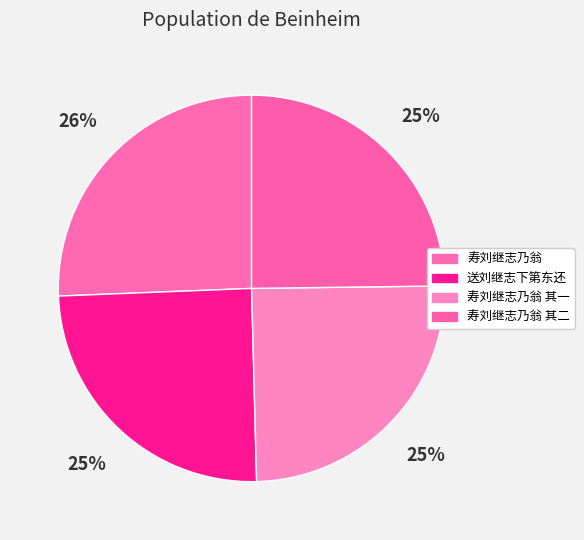

How many segments does this pie chart have?

4